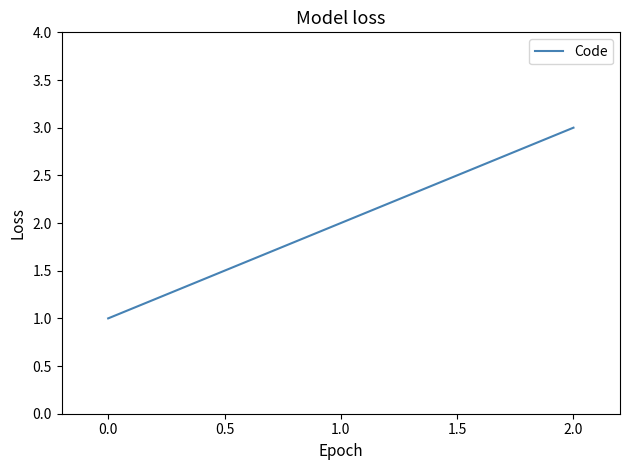

What is the average value?

2